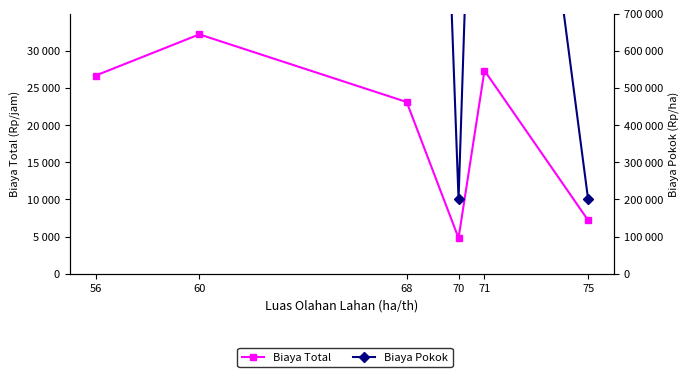

Which series has the widest spread of values?

Biaya Pokok